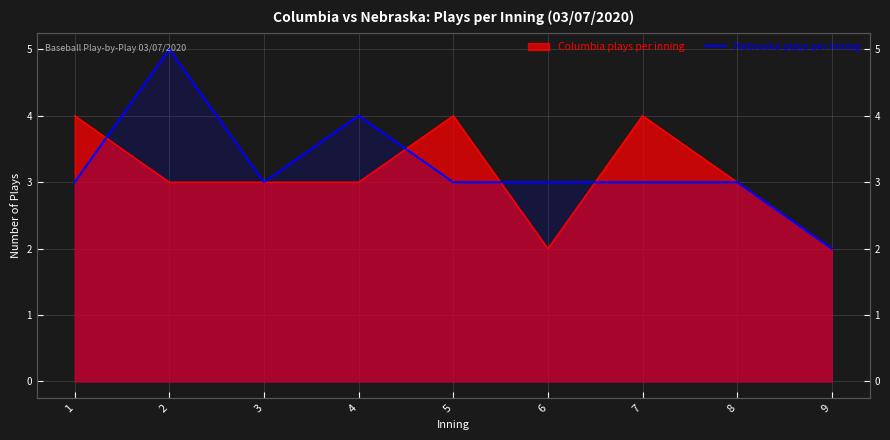

How many values are between 3 and 4?

7